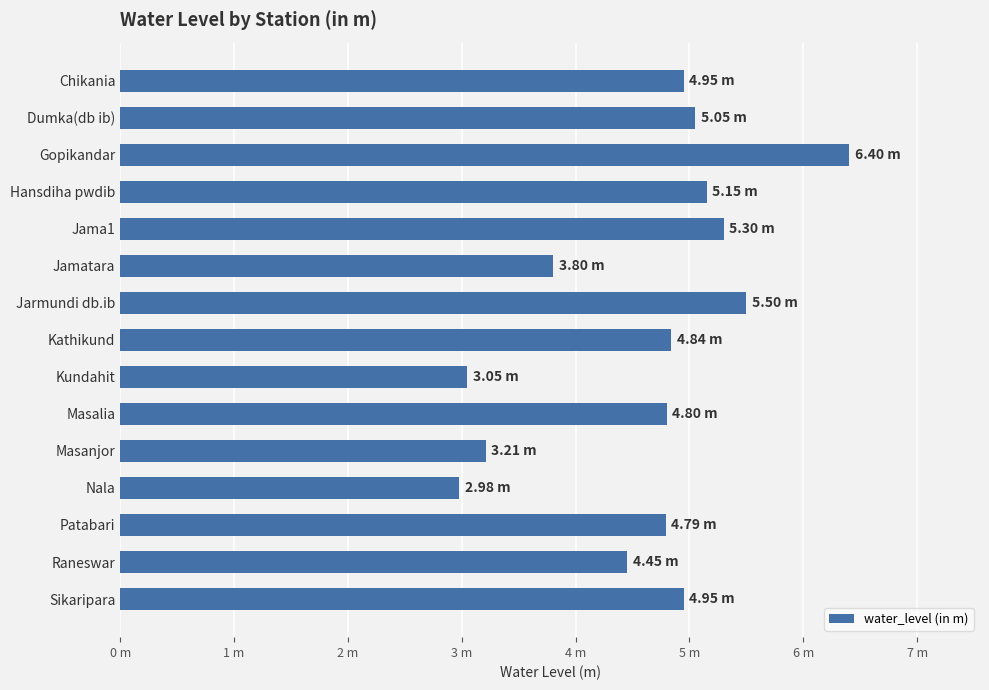

Are the bars horizontal?

Yes